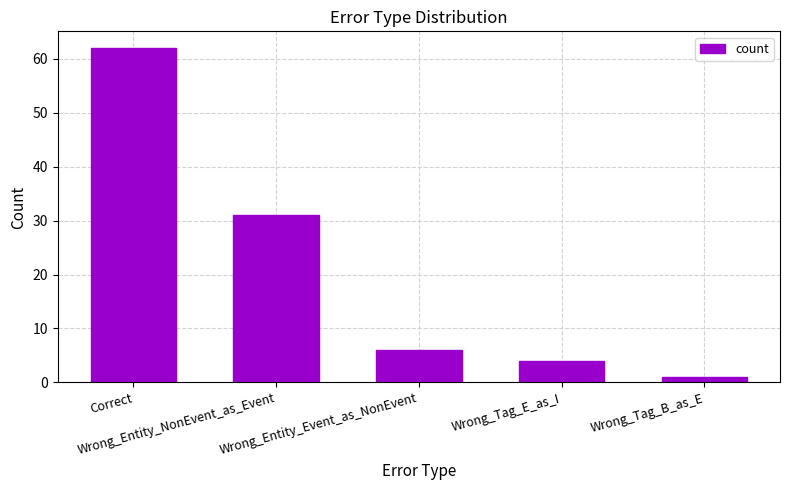

What is the minimum value shown in the chart?

1